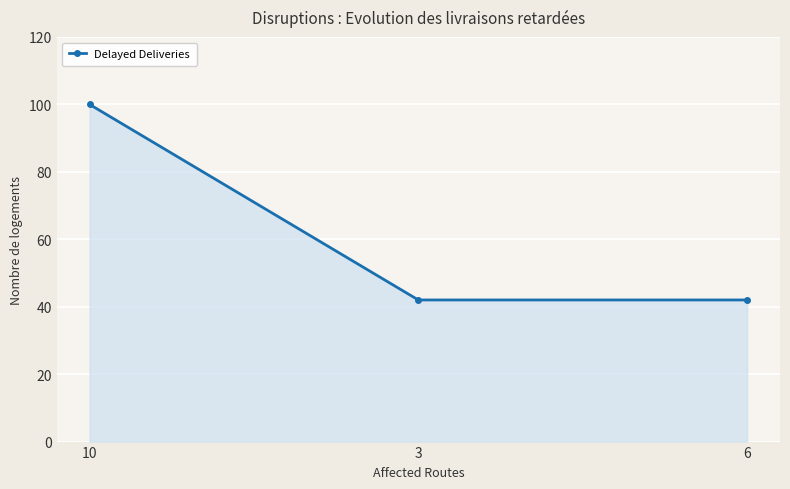

Is it true that the value at 6 is 42?

True